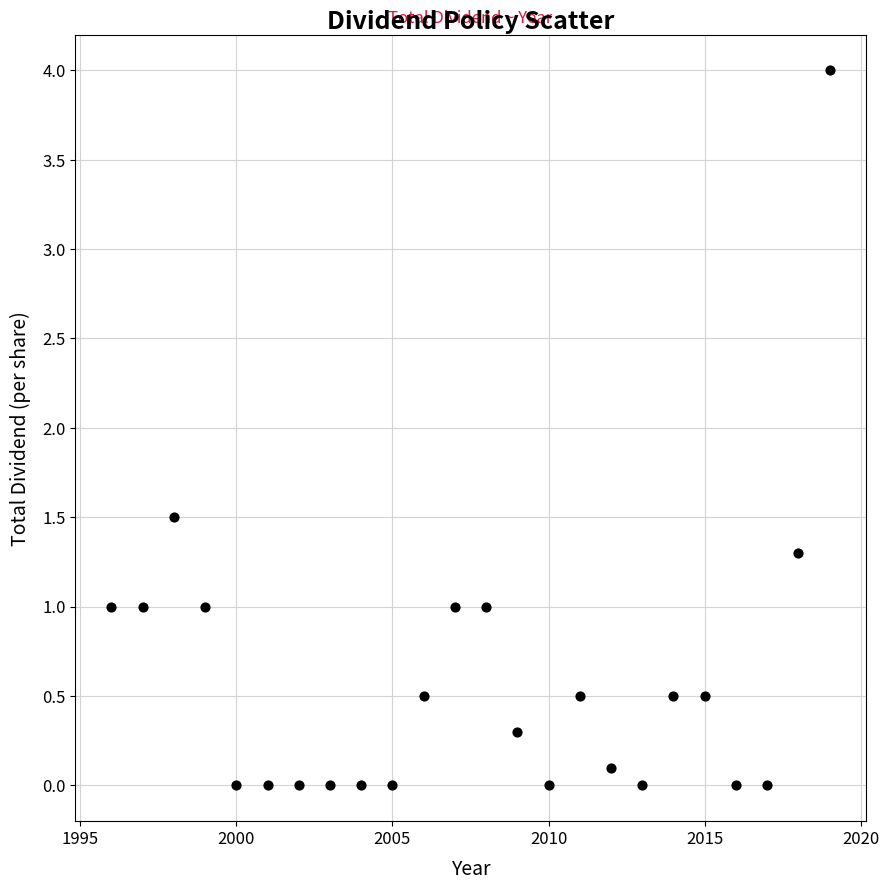

What Y value in the scatter plot is closest to 2?

1.5